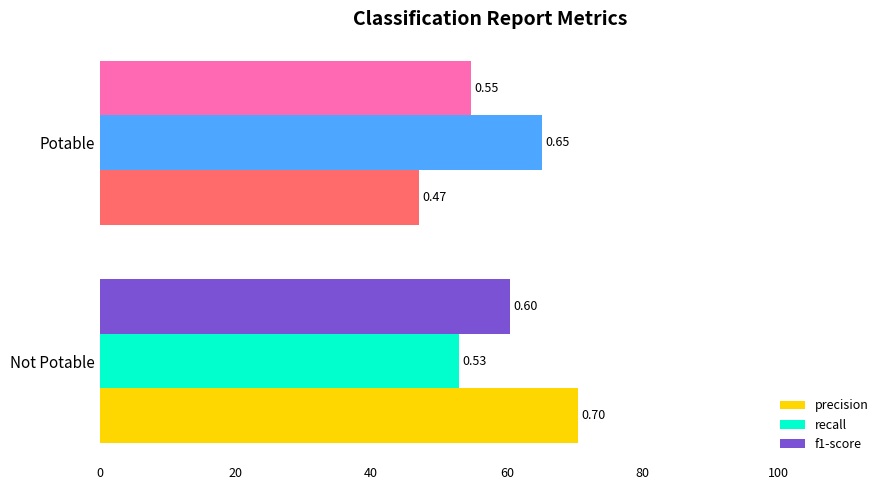

What are all the series names shown in the legend?

precision, recall, f1-score